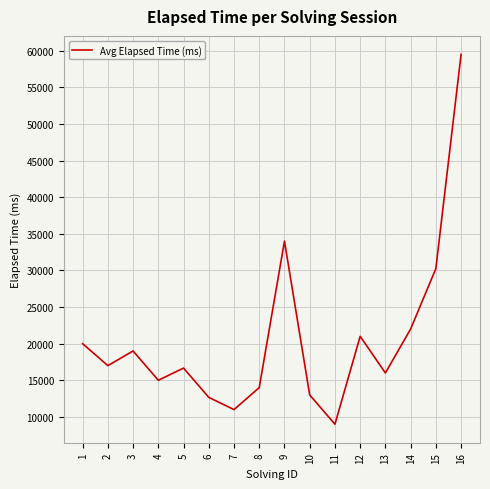

Where does the data first go above 17000?

1